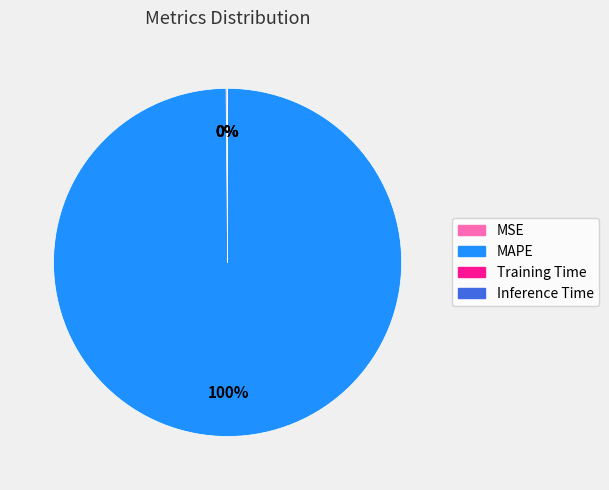

Which slice is the largest?

MAPE